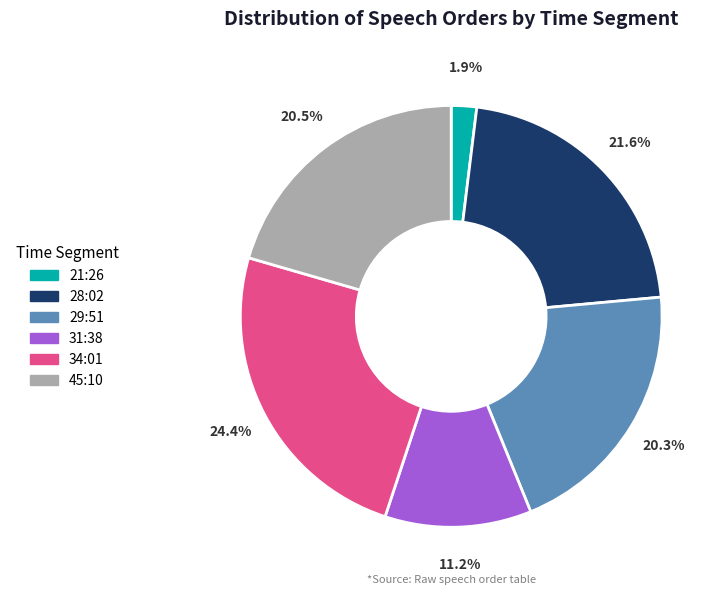

Is there a majority slice in this chart?

No